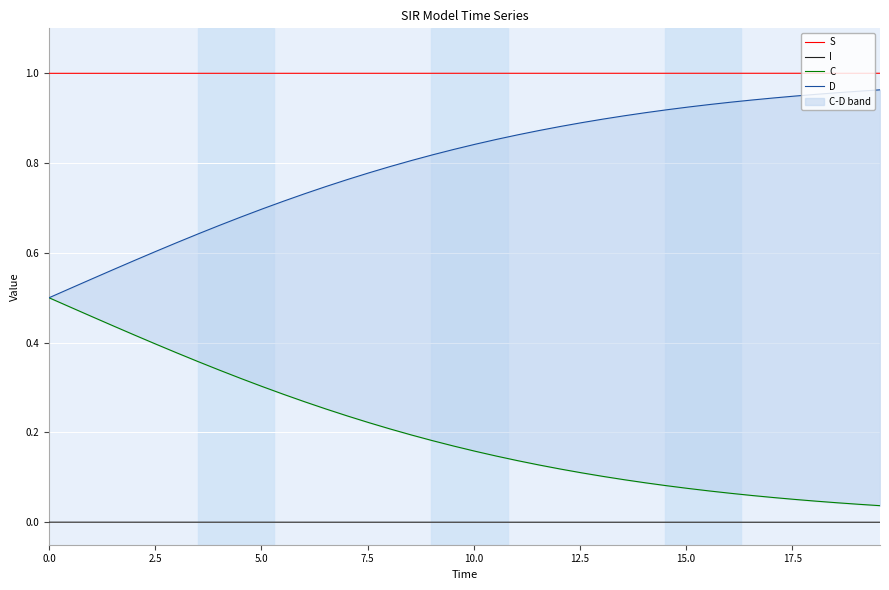

True or false: S and I intersect in this chart.

False